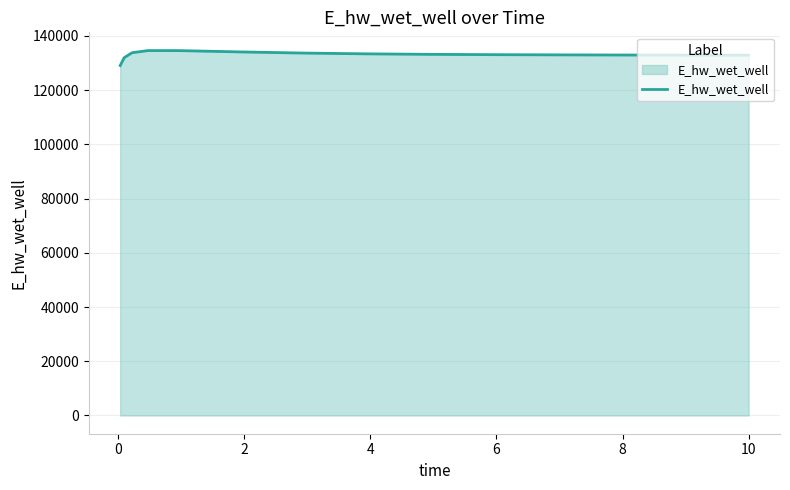

What is the average value?

133046.1